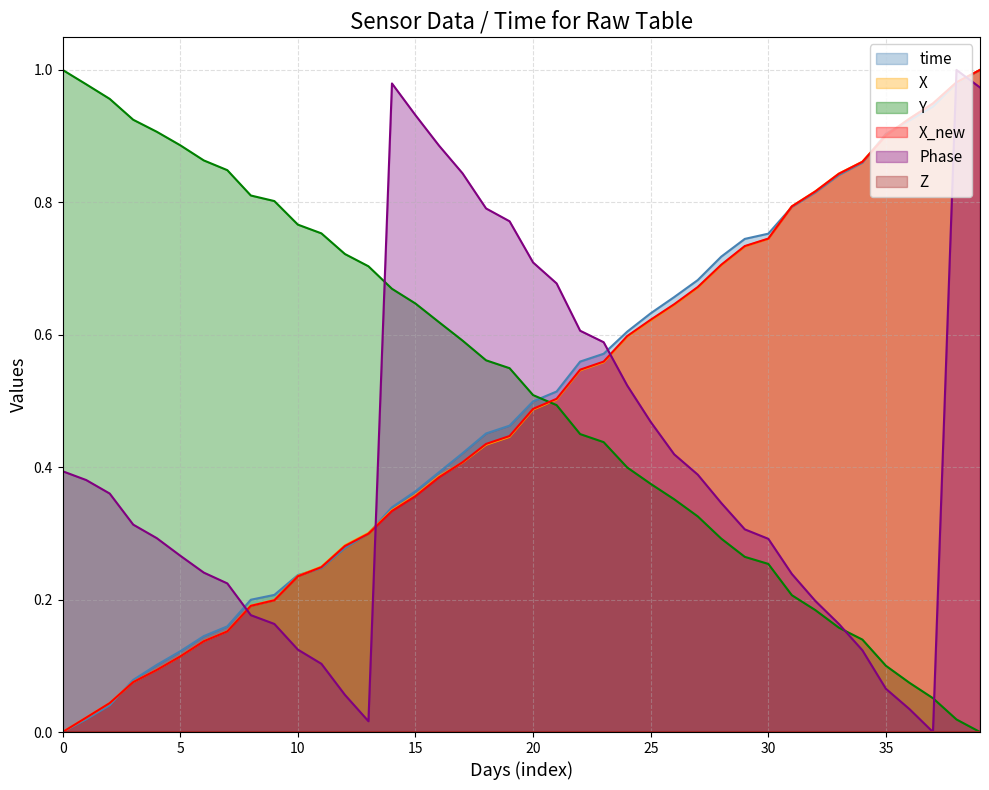

Does the chart display data point markers on the line(s)?

No